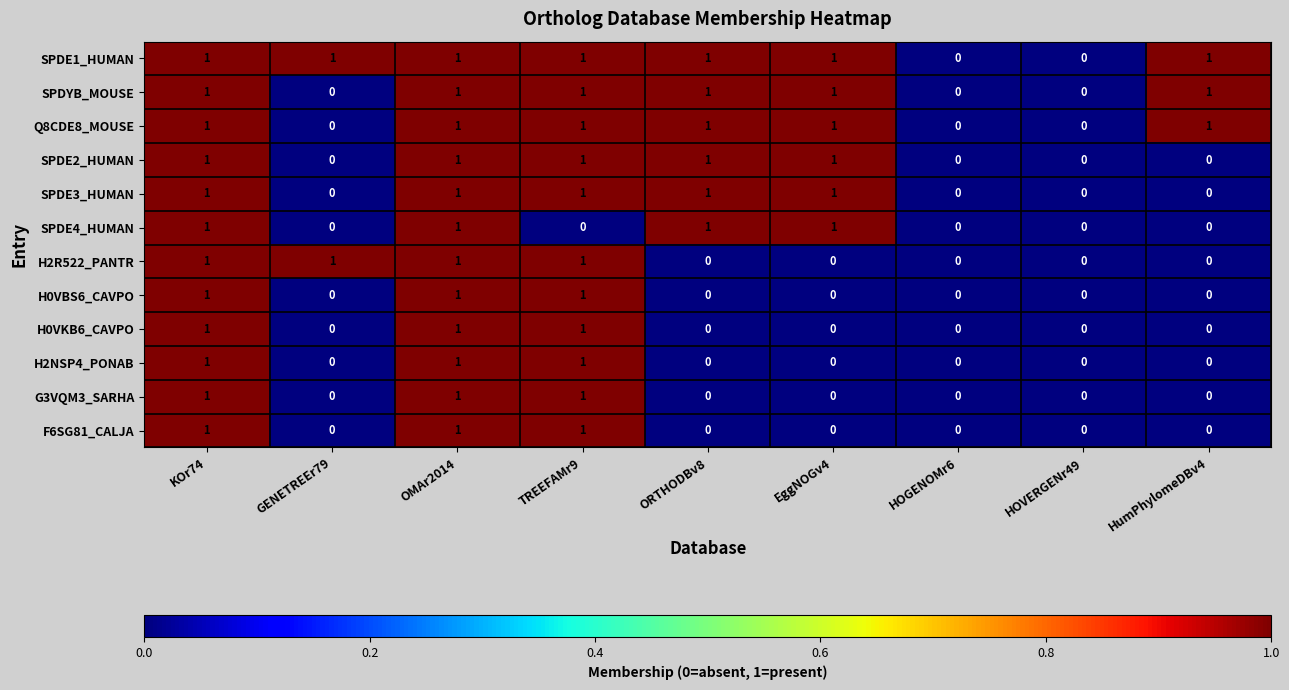

The SPDE2_HUMAN series shows 0 at OMAr2014. True or false?

False